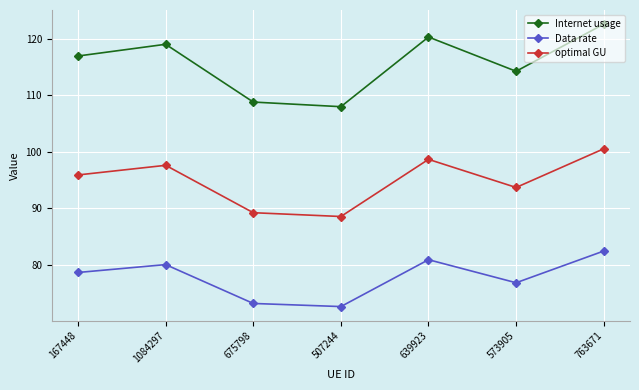

At which category does Internet usage reach its first local valley?

507244